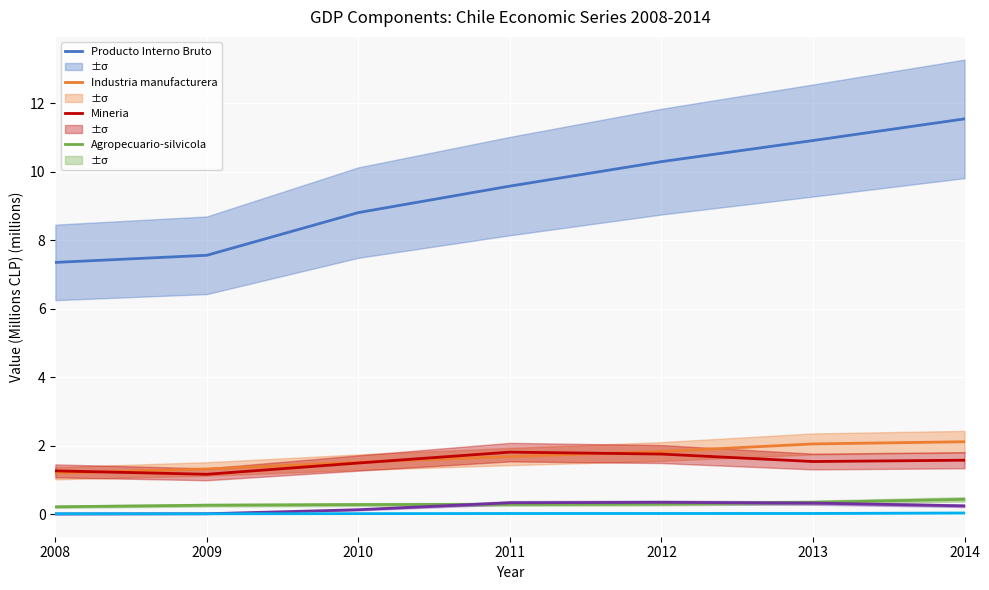

What is the average value of the Industria manufacturera series?

1.7